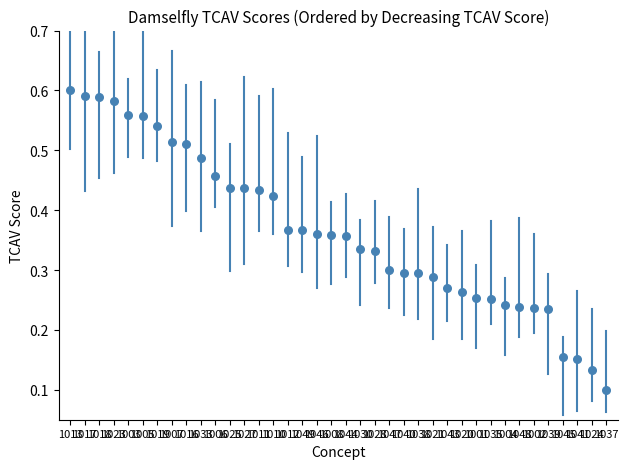

How many data points are displayed?

38